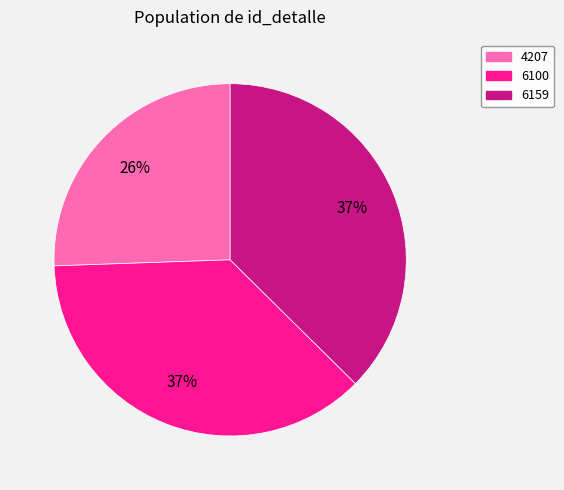

Which slice is the smallest?

4207